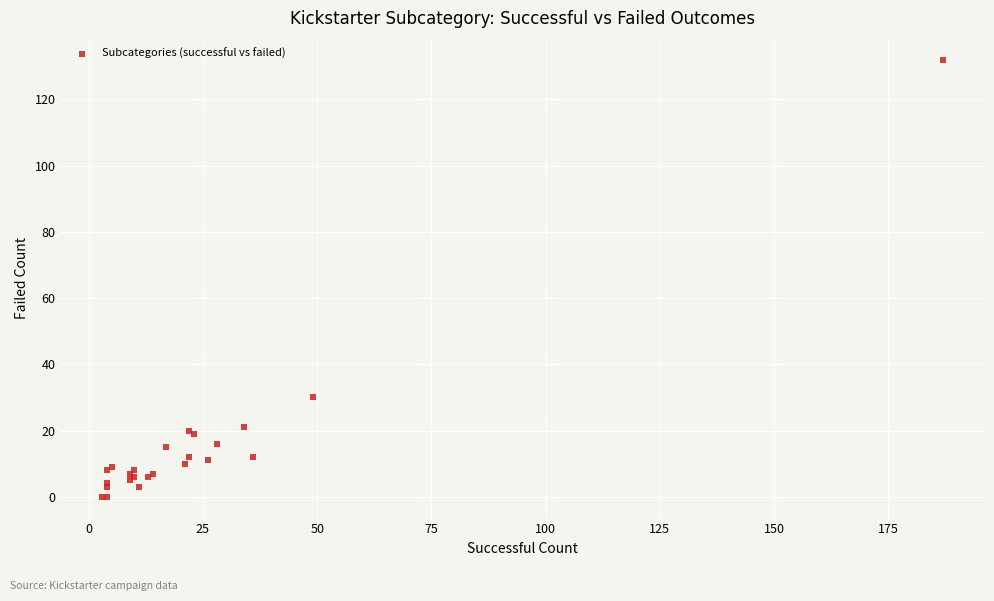

What Y value in the scatter plot is closest to 66?

30